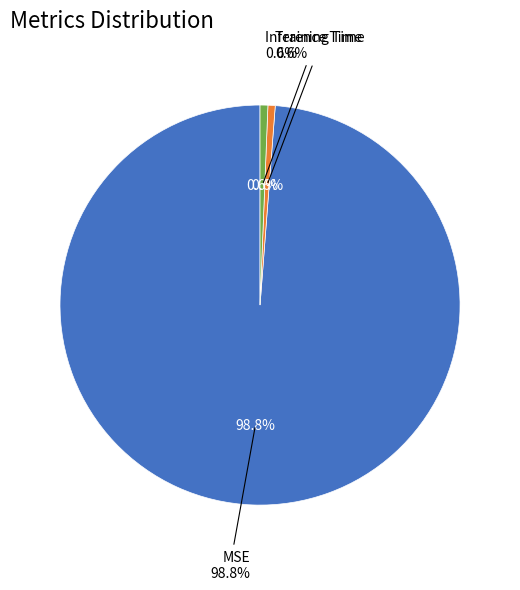

To the nearest percent, what portion does Inference Time represent?

1%